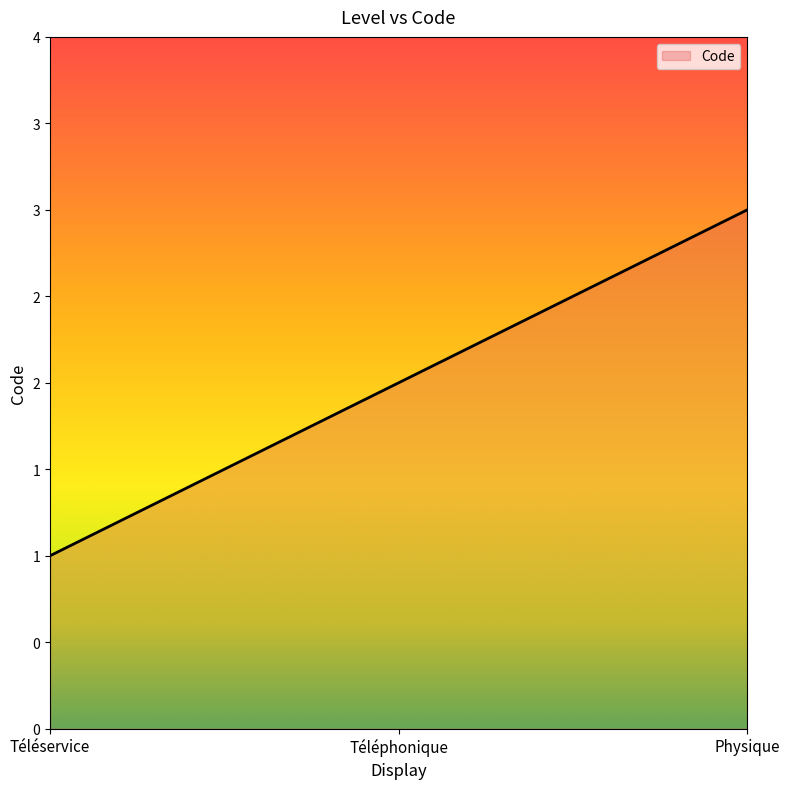

Is this an area chart (filled region under the line)?

Yes